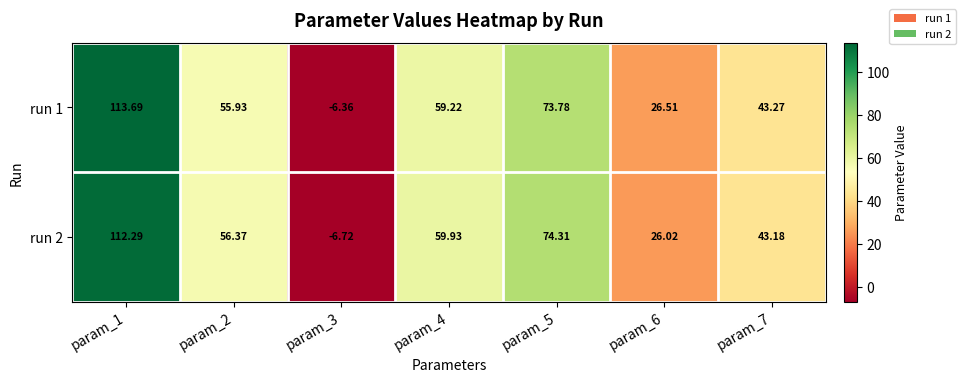

At how many categories does at least one series exceed 87?

1